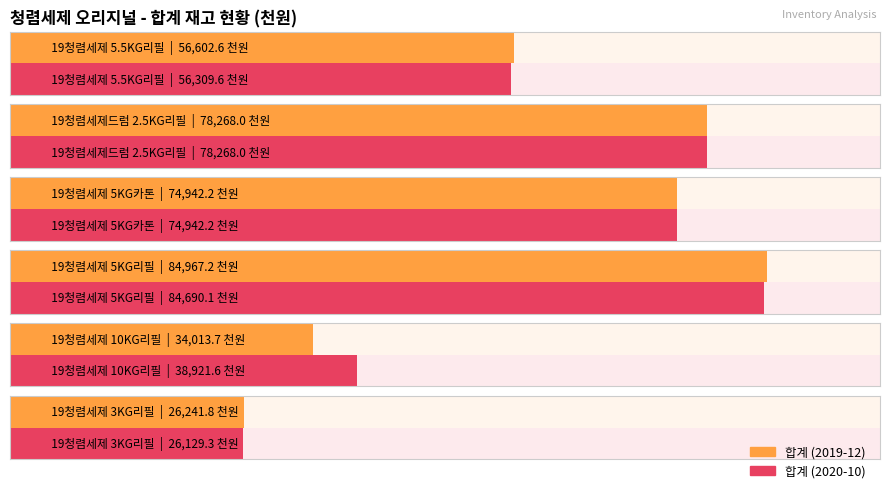

What is the minimum value shown in the chart?

26129.3